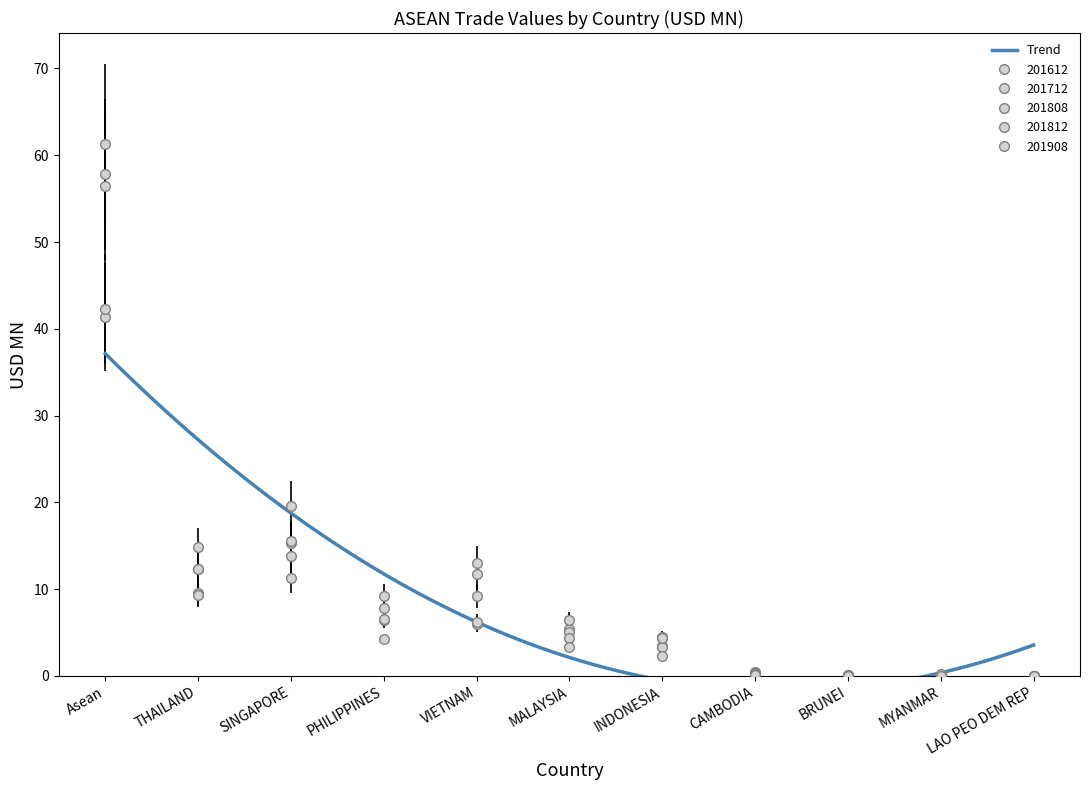

True or false: 201908 and 201712 cross at least once.

False